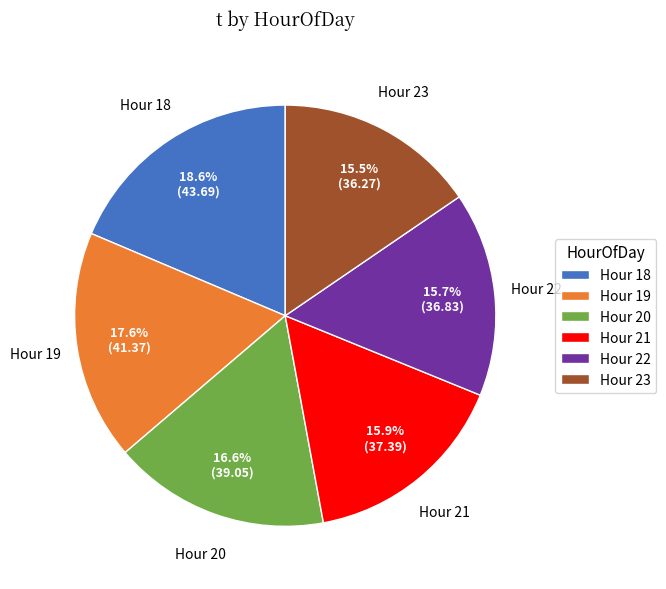

What portion of the pie excludes Hour 23?

84.5%